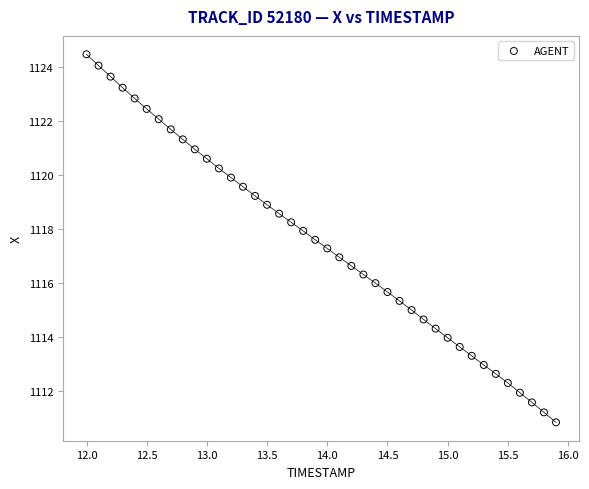

What is the range of Y values (max minus min)?

13.7